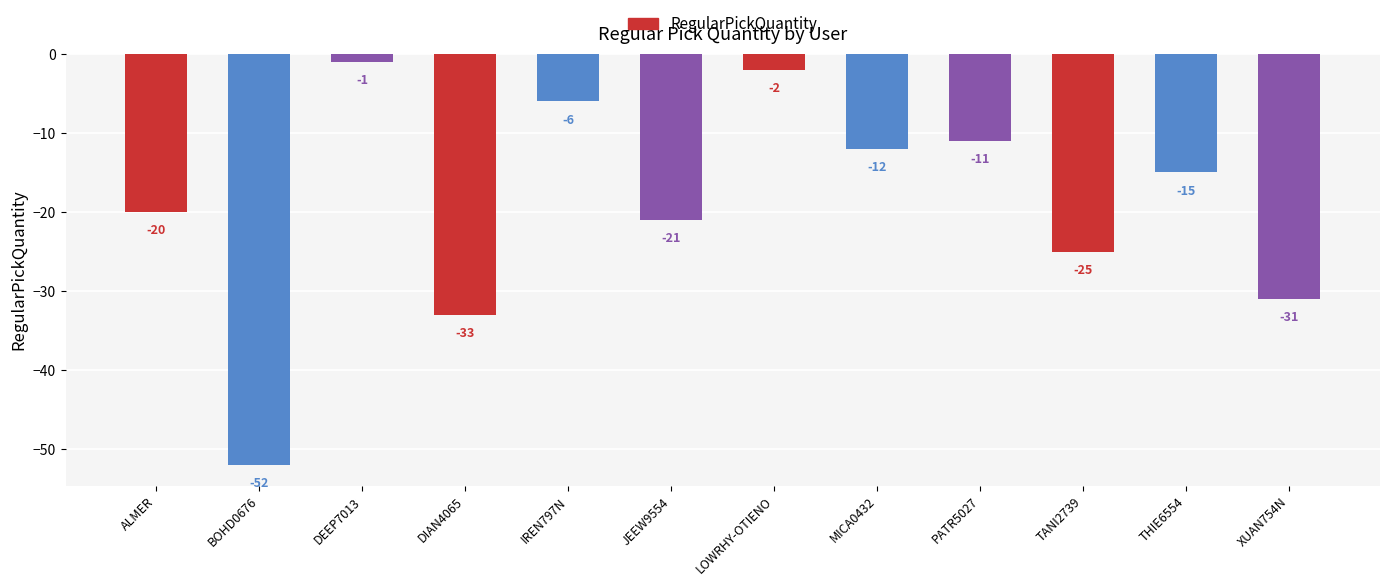

At which label is the value closest to -26?

TANI2739